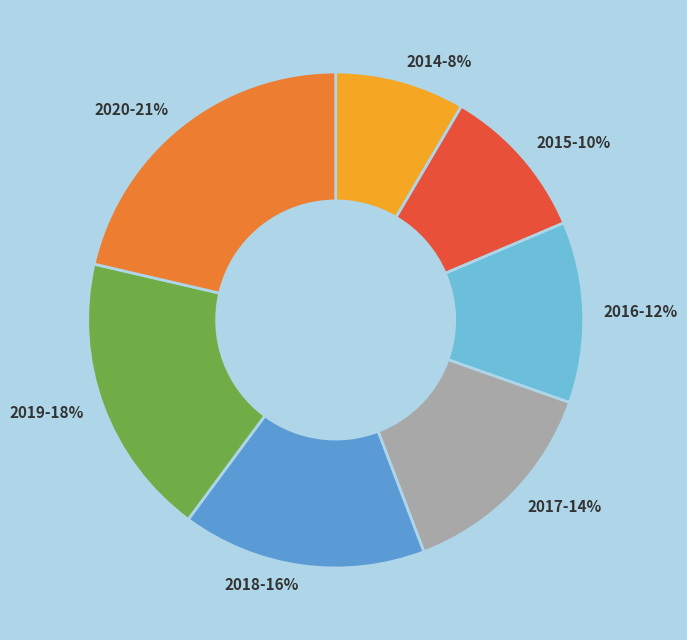

How many segments does this pie chart have?

7